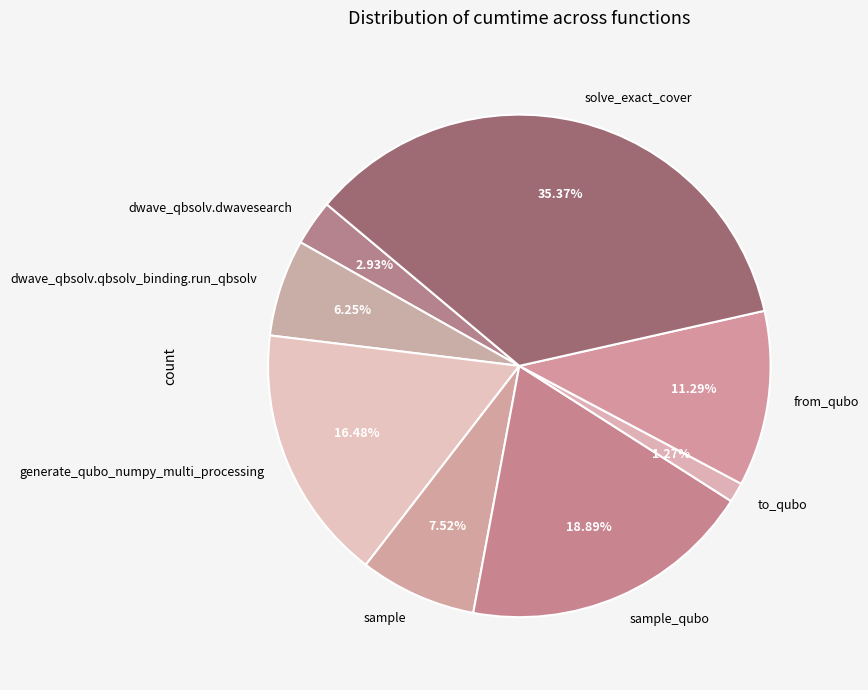

What percentage is the dwave_qbsolv.qbsolv_binding.run_qbsolv slice, to the nearest percent?

6%